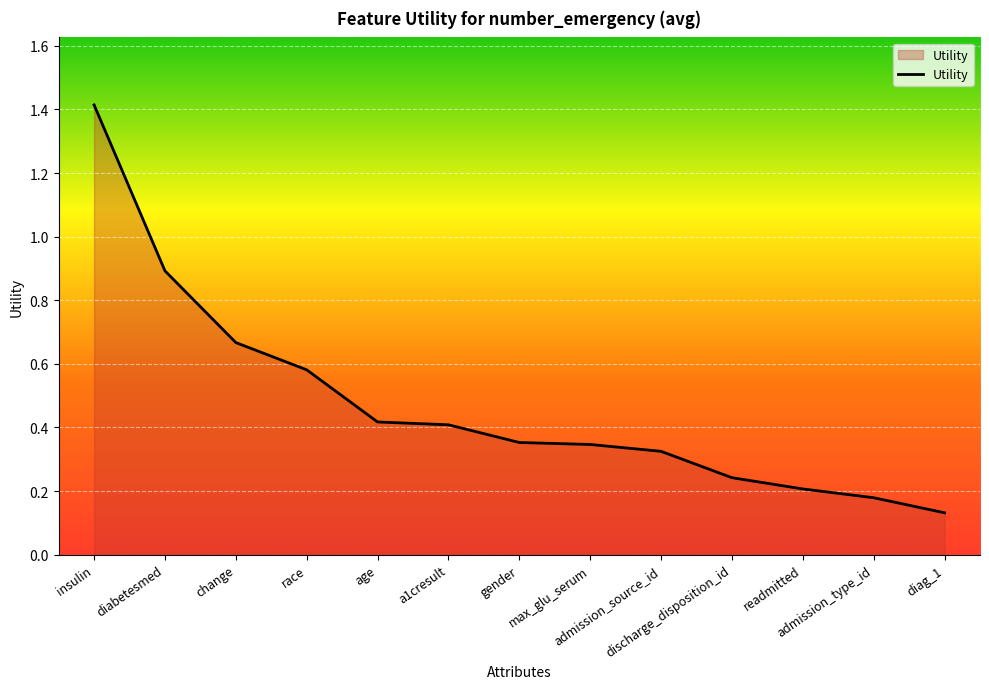

What is the greatest value displayed?

1.4